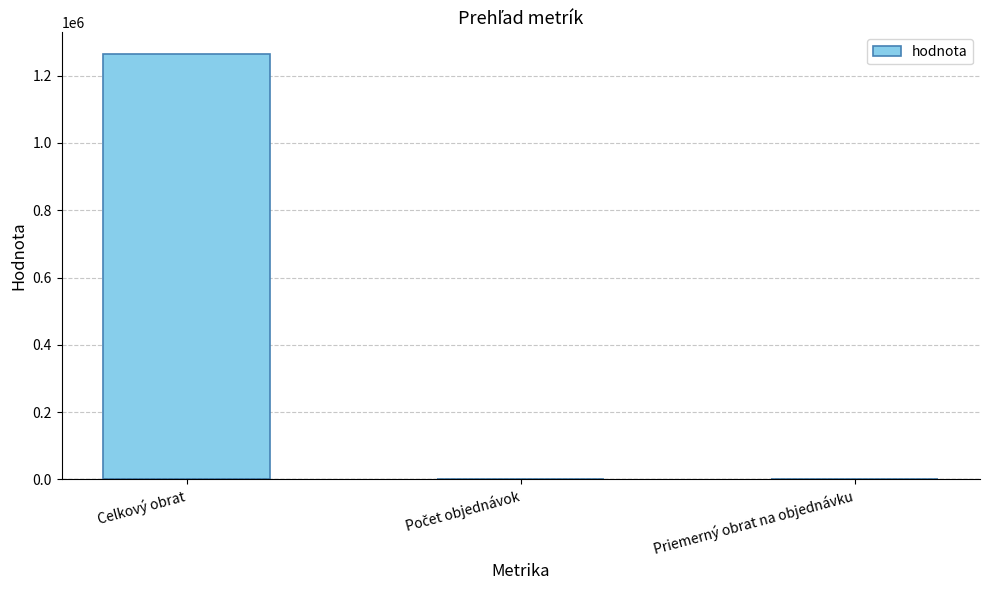

Which category has the highest value across all series?

Celkový obrat